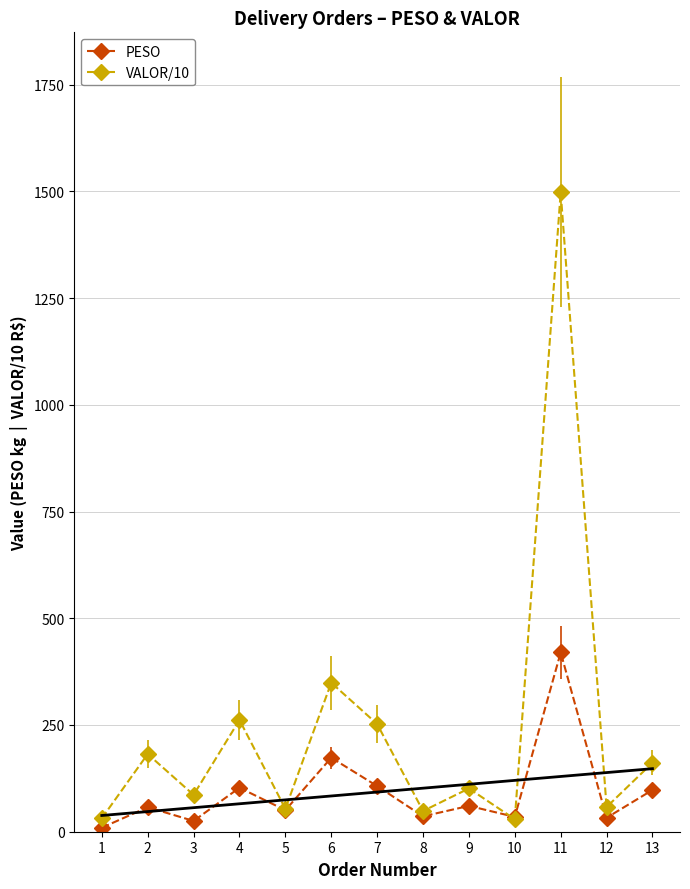

How many values in the VALOR/10 series exceed 101?

7